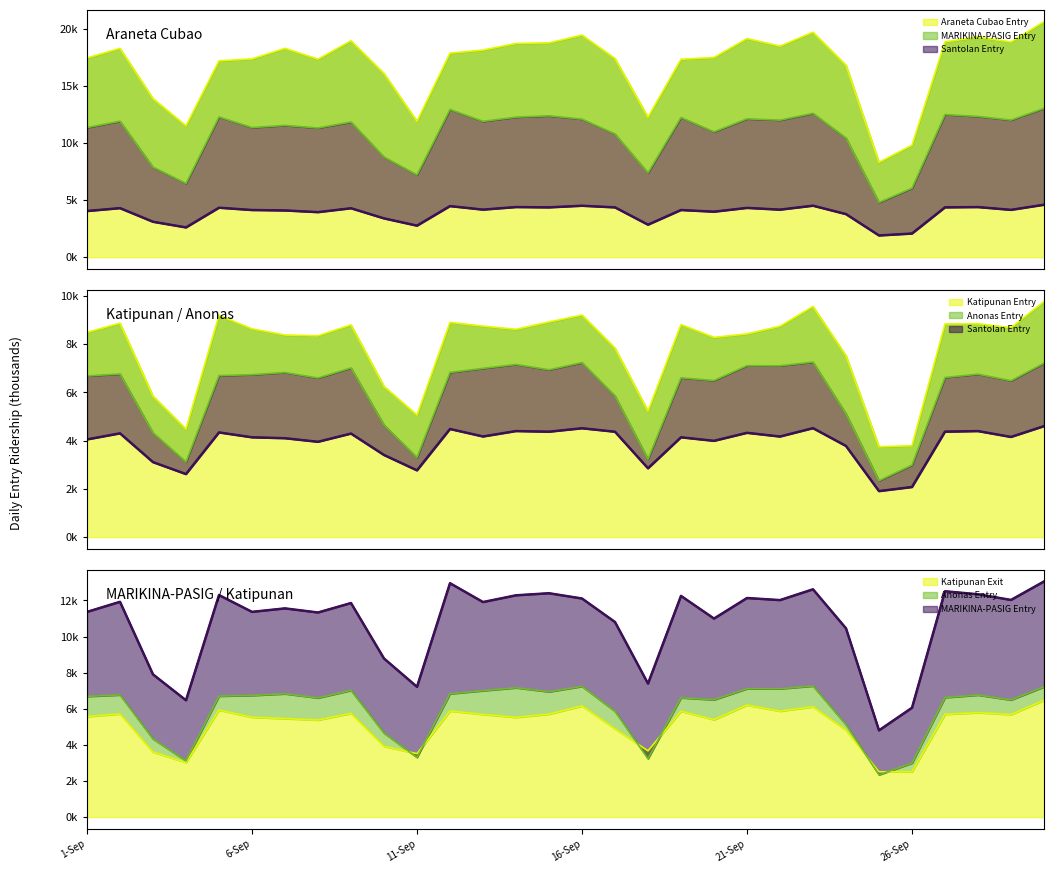

Which series changed the most between 9-Sep and 17-Sep?

Araneta Cubao Entry